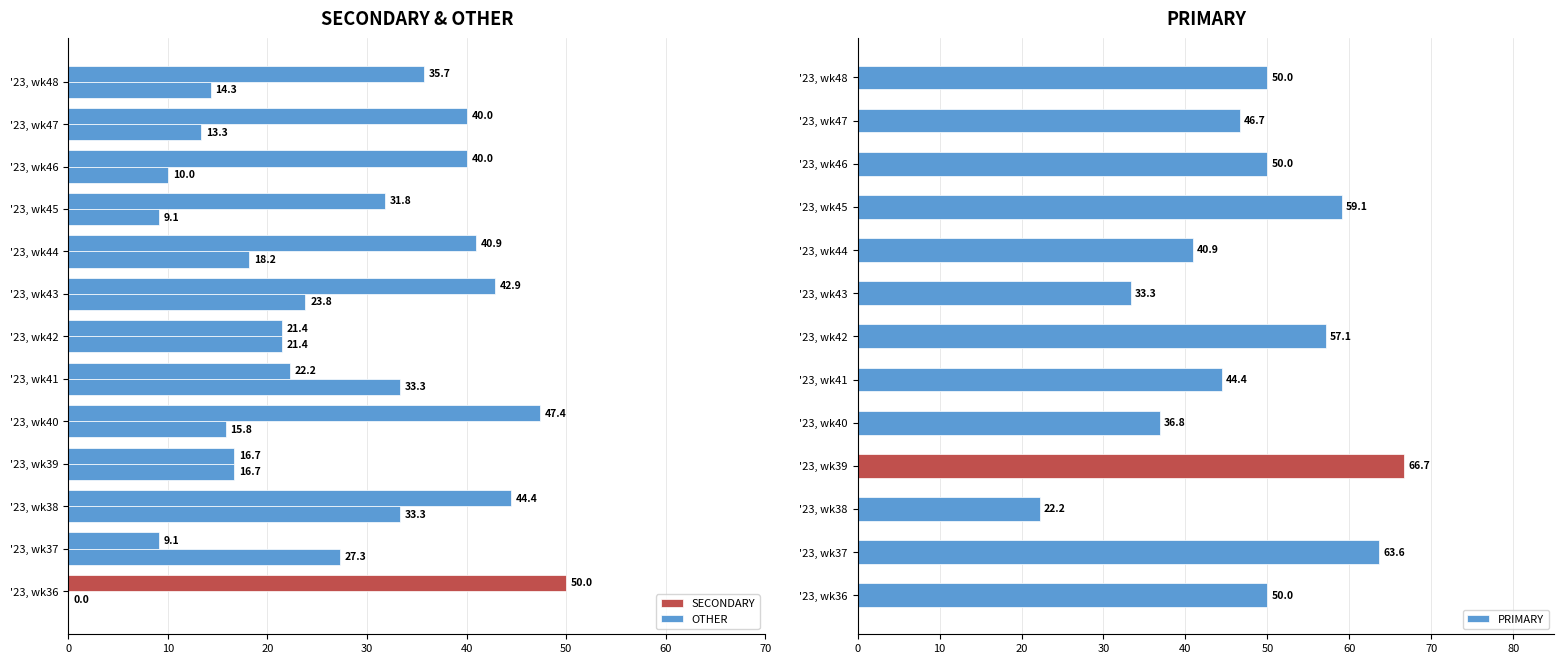

The PRIMARY series shows 10.8 at '23, wk44. True or false?

False